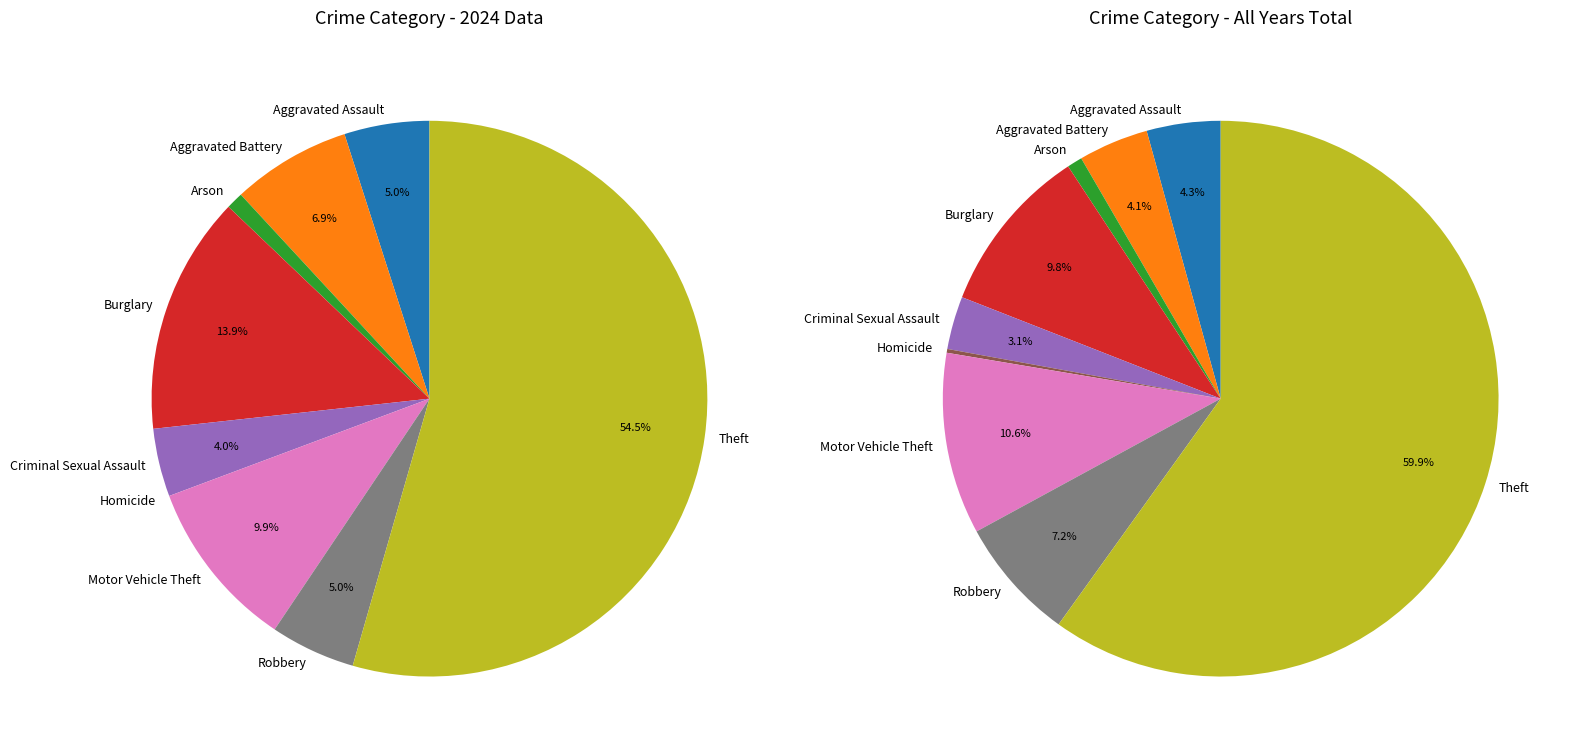

To the nearest percent, what is the difference between the Burglary and Theft slice percentages?

41%